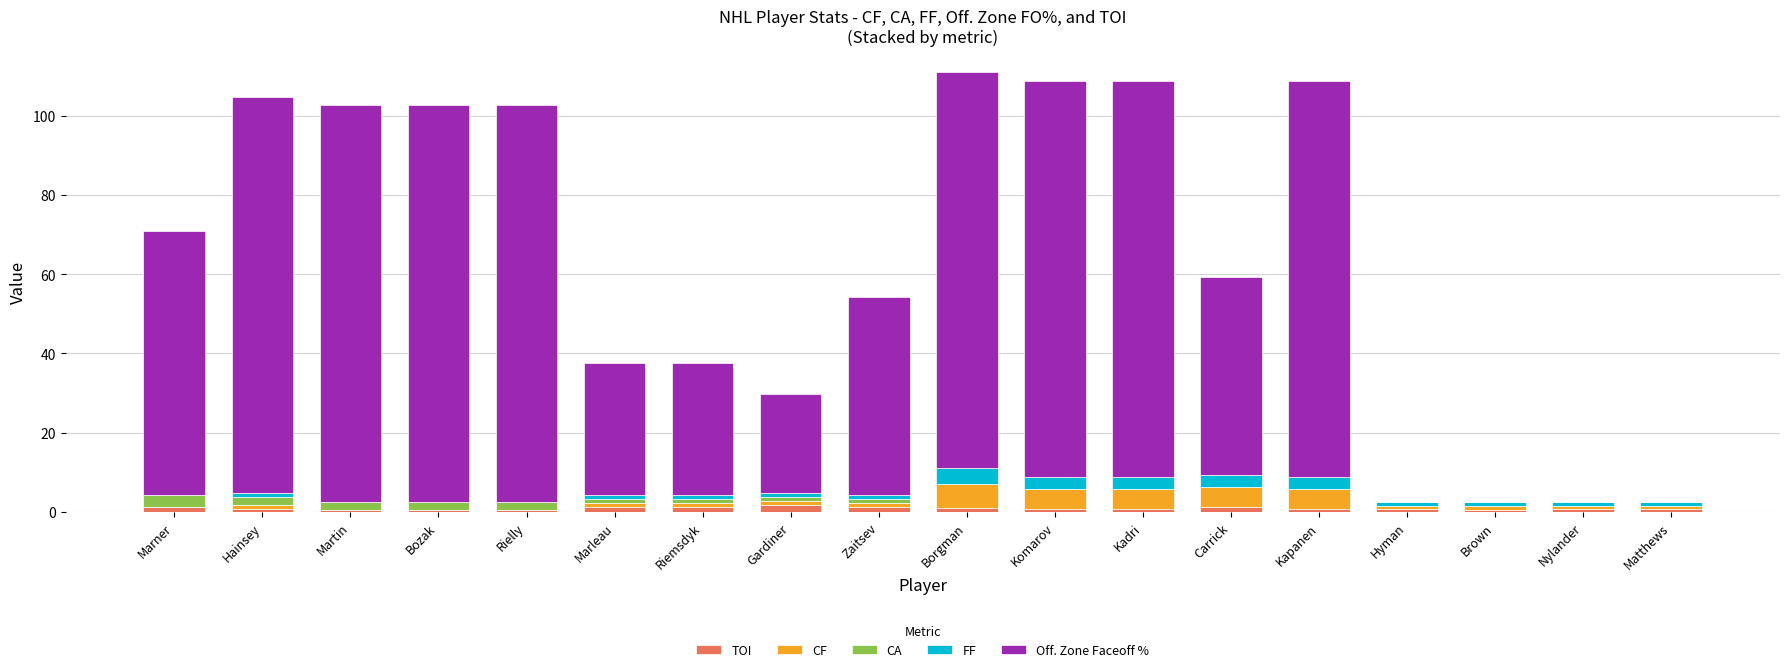

Rank the series at Marleau from highest to lowest value.

Off. Zone Faceoff %, TOI, CF, CA, FF